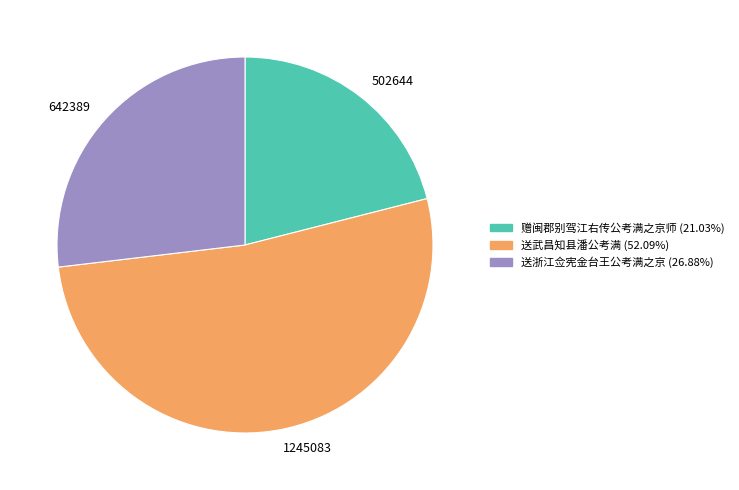

What is the majority slice?

1245083